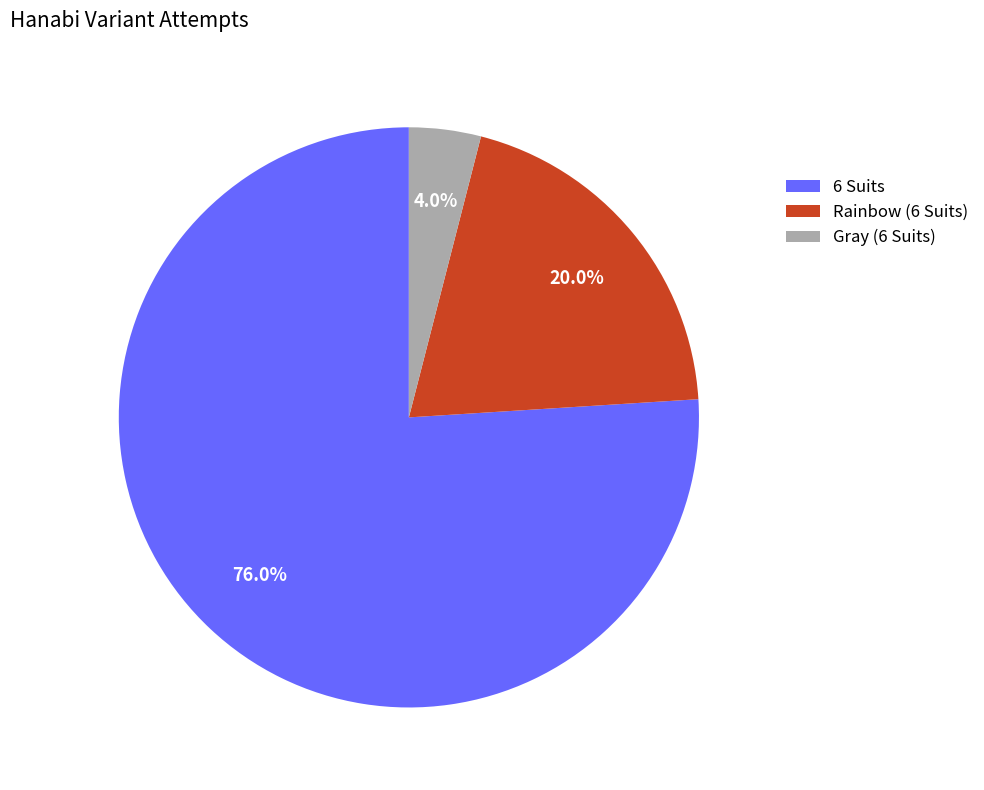

True or false: Rainbow (6 Suits) accounts for 7% of the total.

False